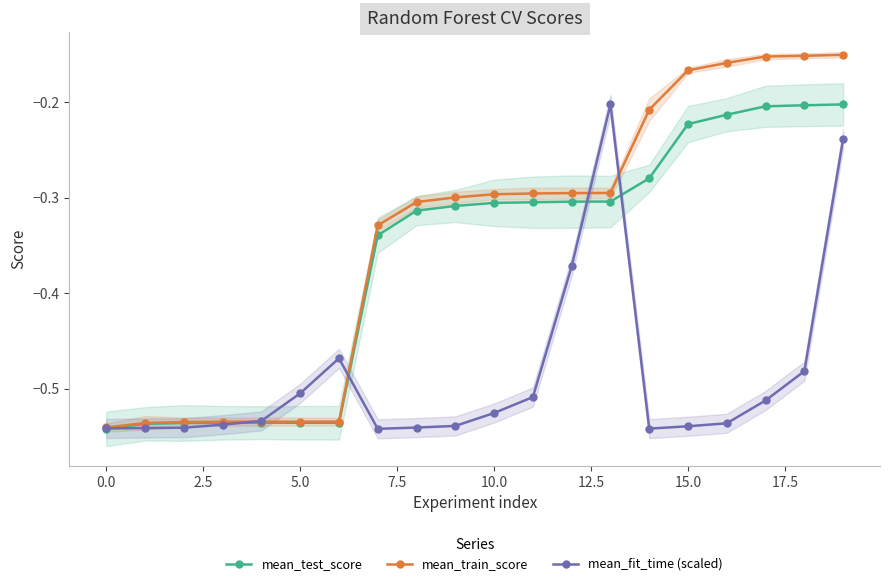

How many intersections are there between mean_train_score and mean_fit_time (scaled)?

4